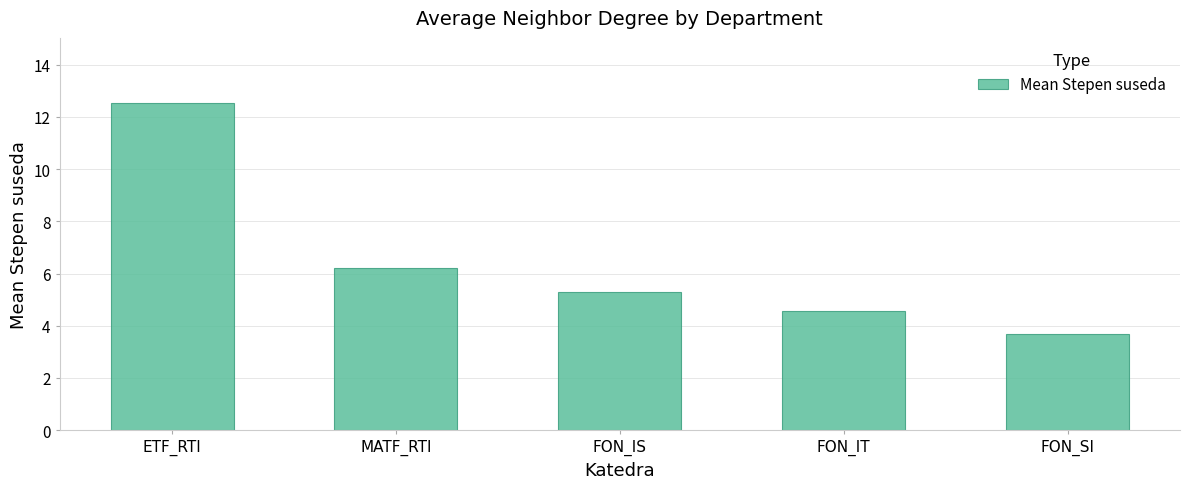

The value at ETF_RTI is 12.5. True or false?

True